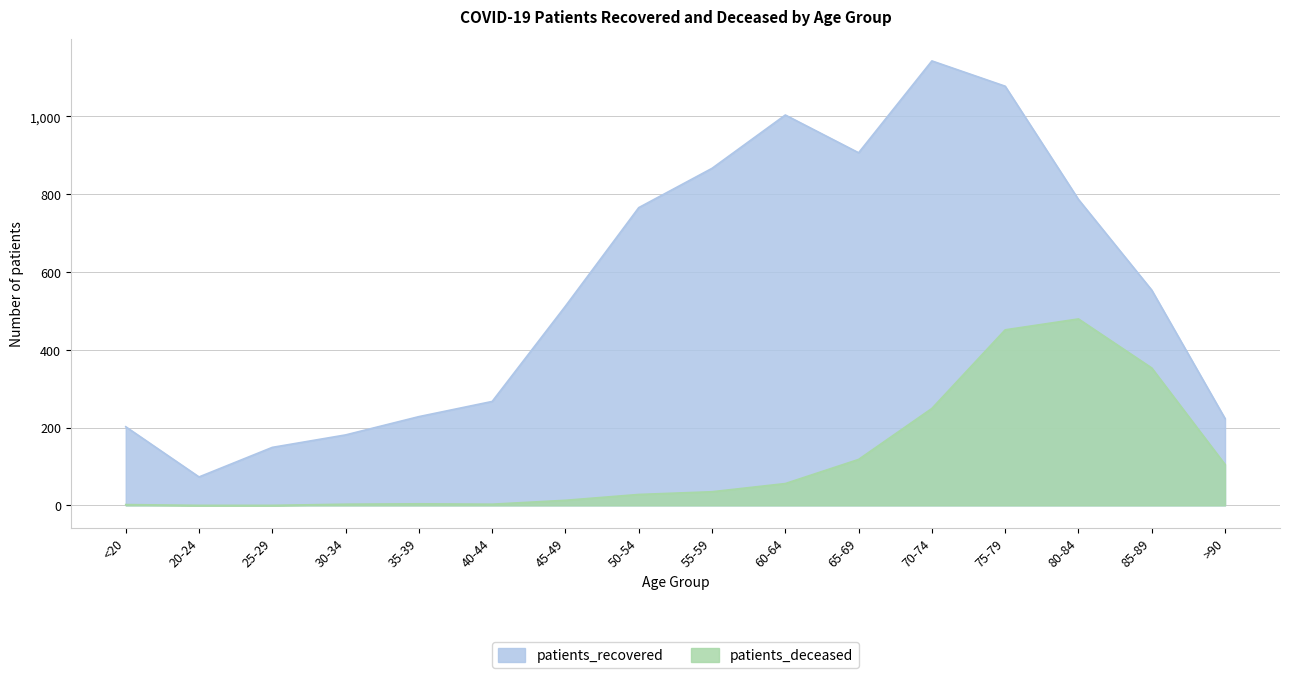

Rank the series by their average value, from highest to lowest.

patients_recovered, patients_deceased